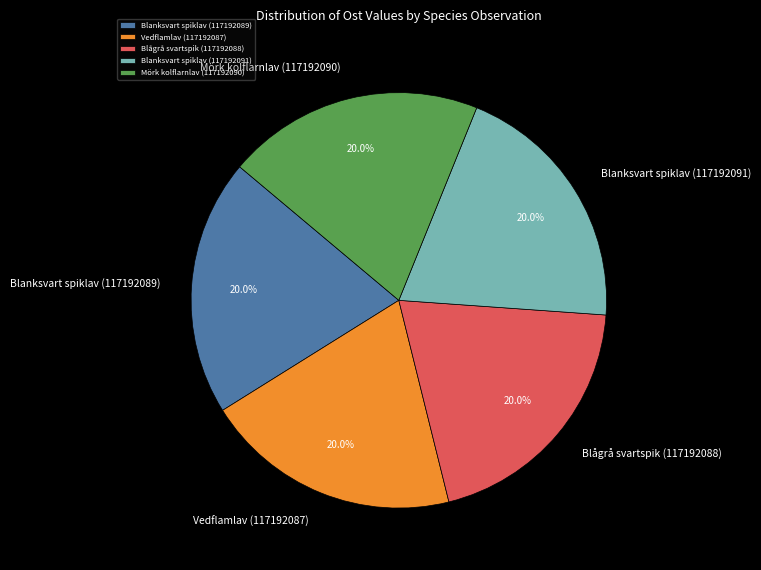

What percentage is the Blanksvart spiklav (117192089) slice, to the nearest percent?

20%